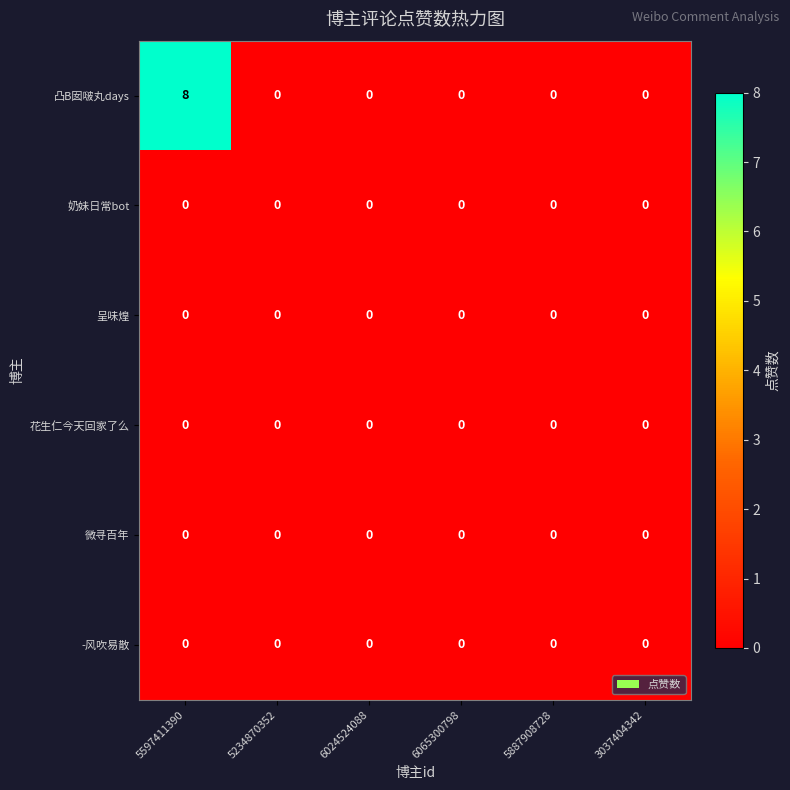

At which category is the sum across all series the highest?

5597411390